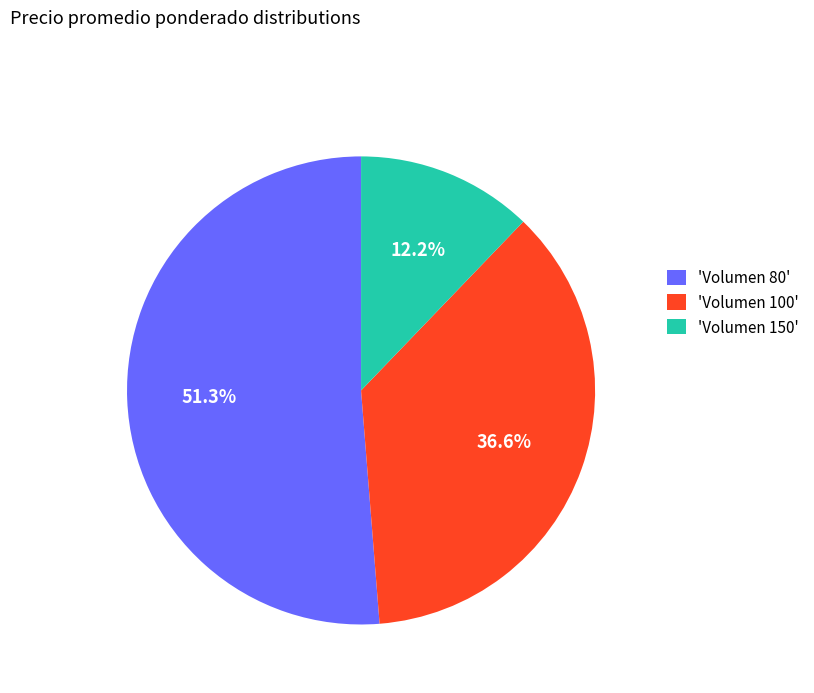

Which slice is the largest?

'Volumen 80'